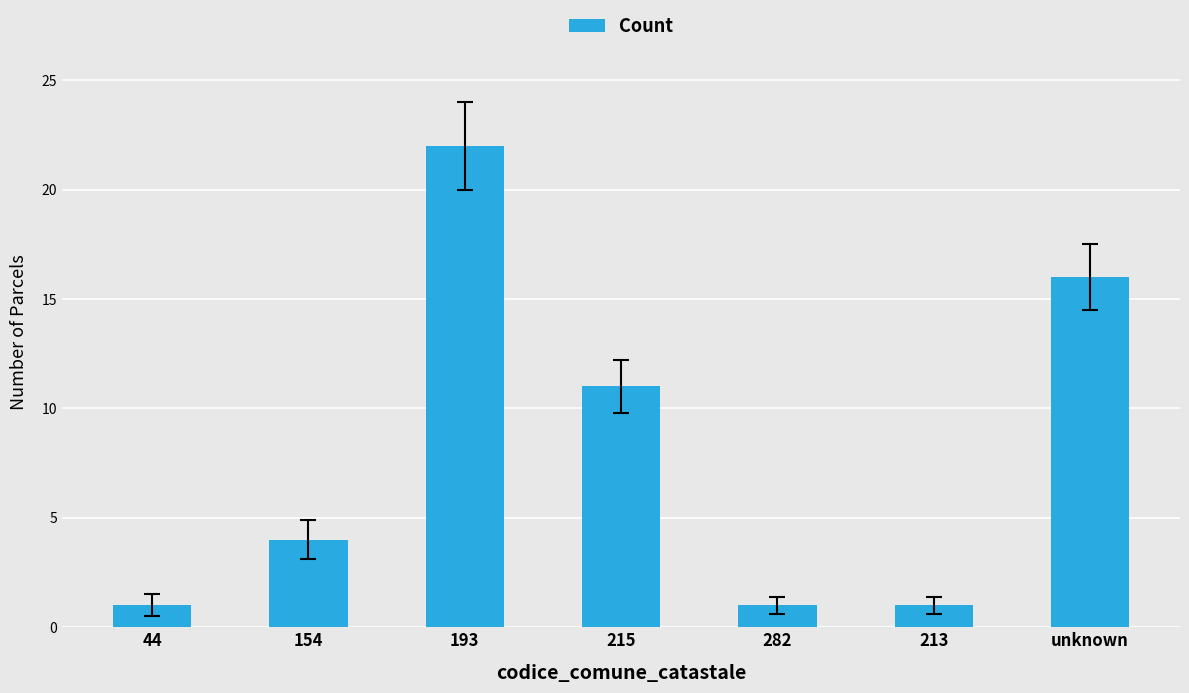

What is the label of the 3rd bar from the left?

193